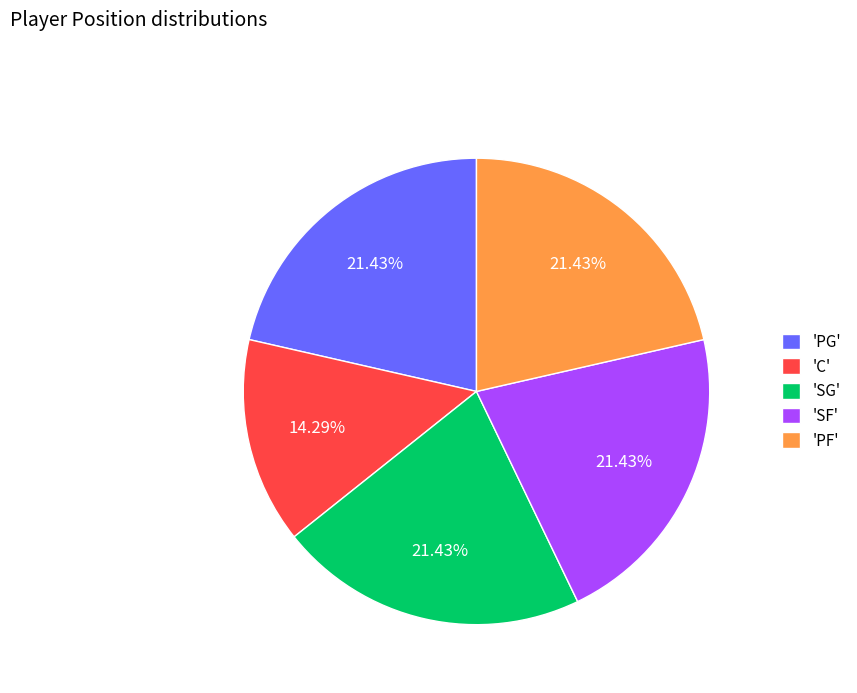

Which category has the smallest portion of the pie?

'C'